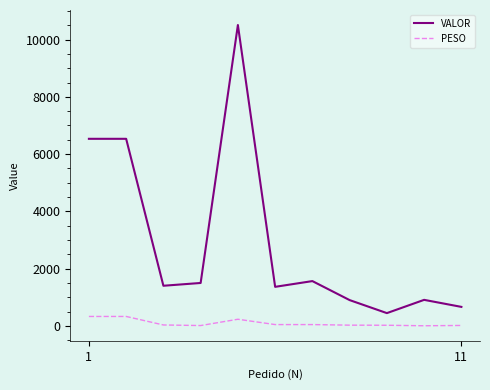

List the series in order of their peak value, lowest first.

PESO, VALOR